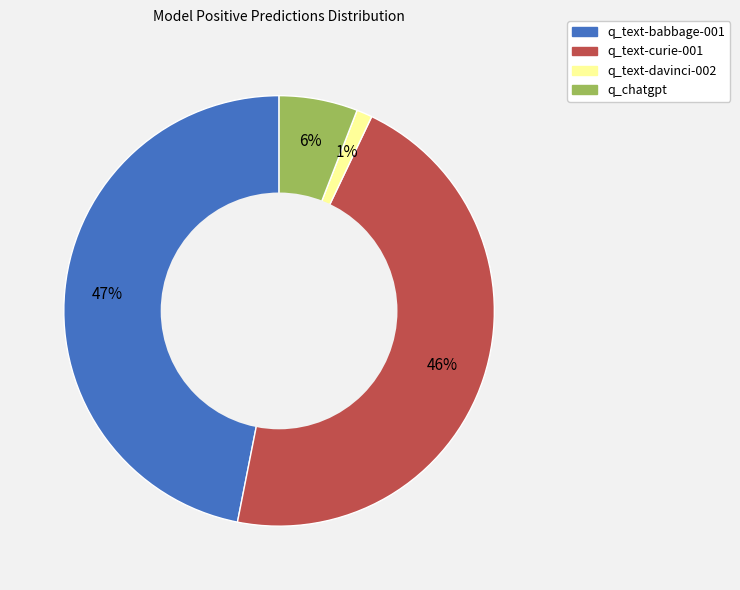

Is there any slice that represents more than half of the pie?

No